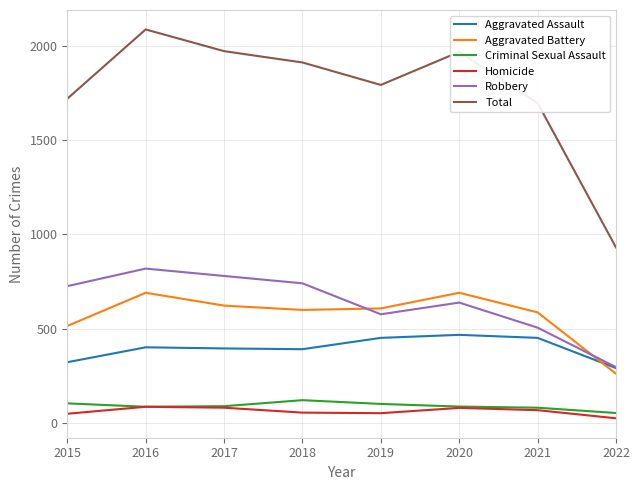

Which series has the widest spread of values?

Total